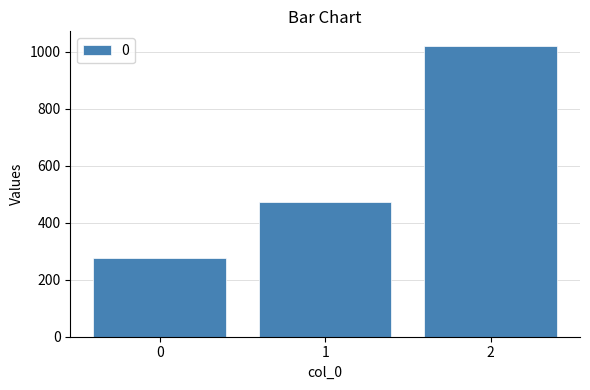

Is it true that the value at 0 is 486.5?

False